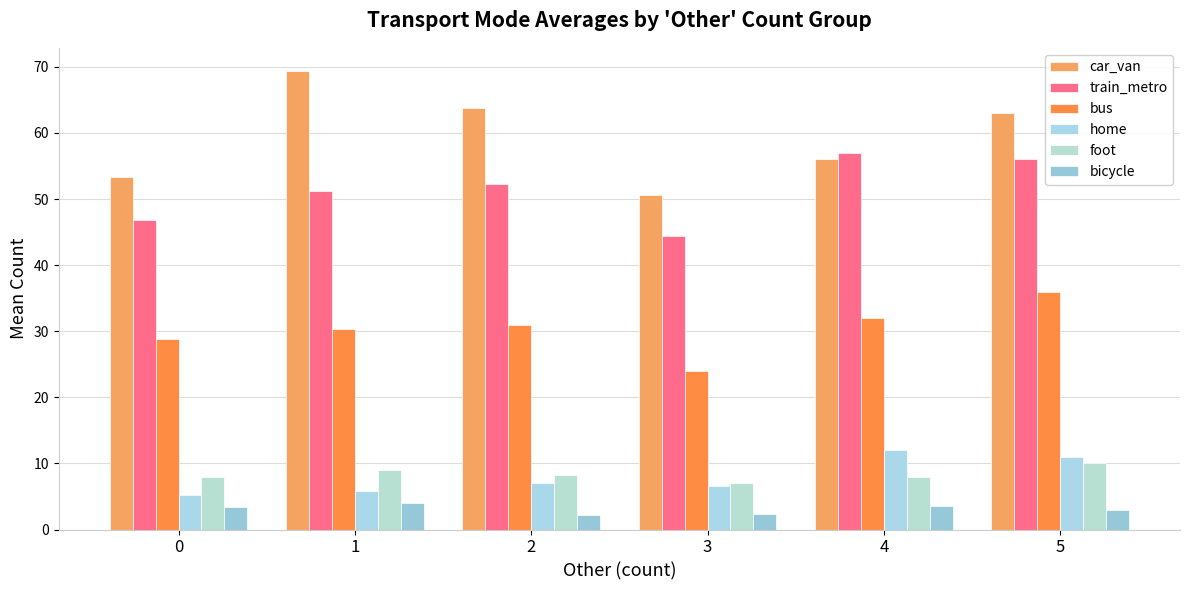

How many values in the car_van series are below 63?

3